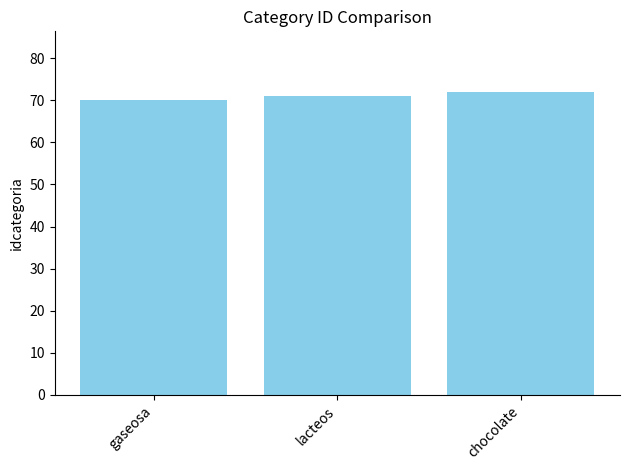

What value does the data have at gaseosa?

70